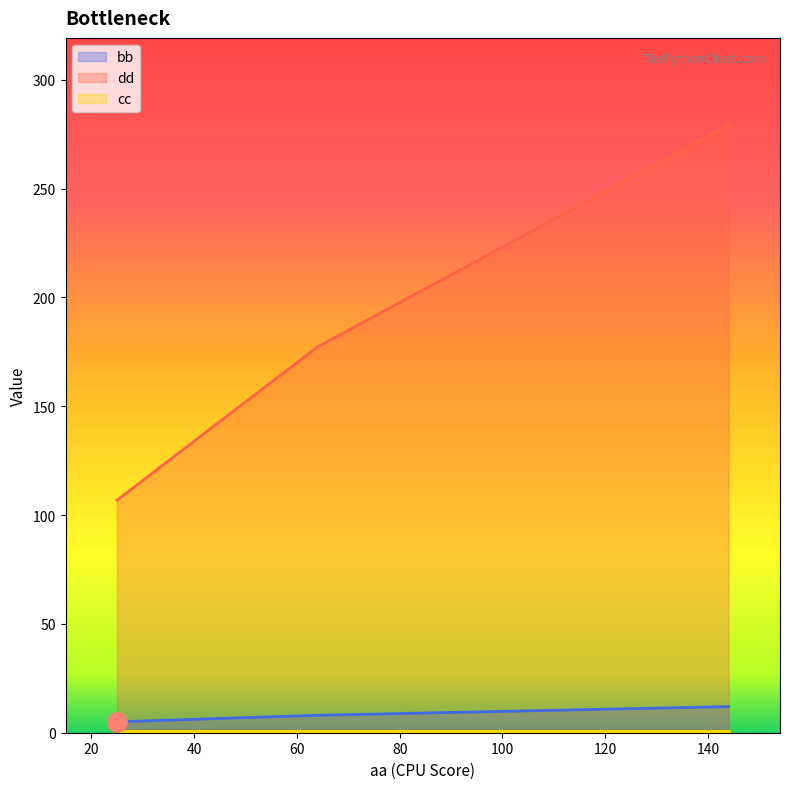

How many lines are shown in the chart?

3